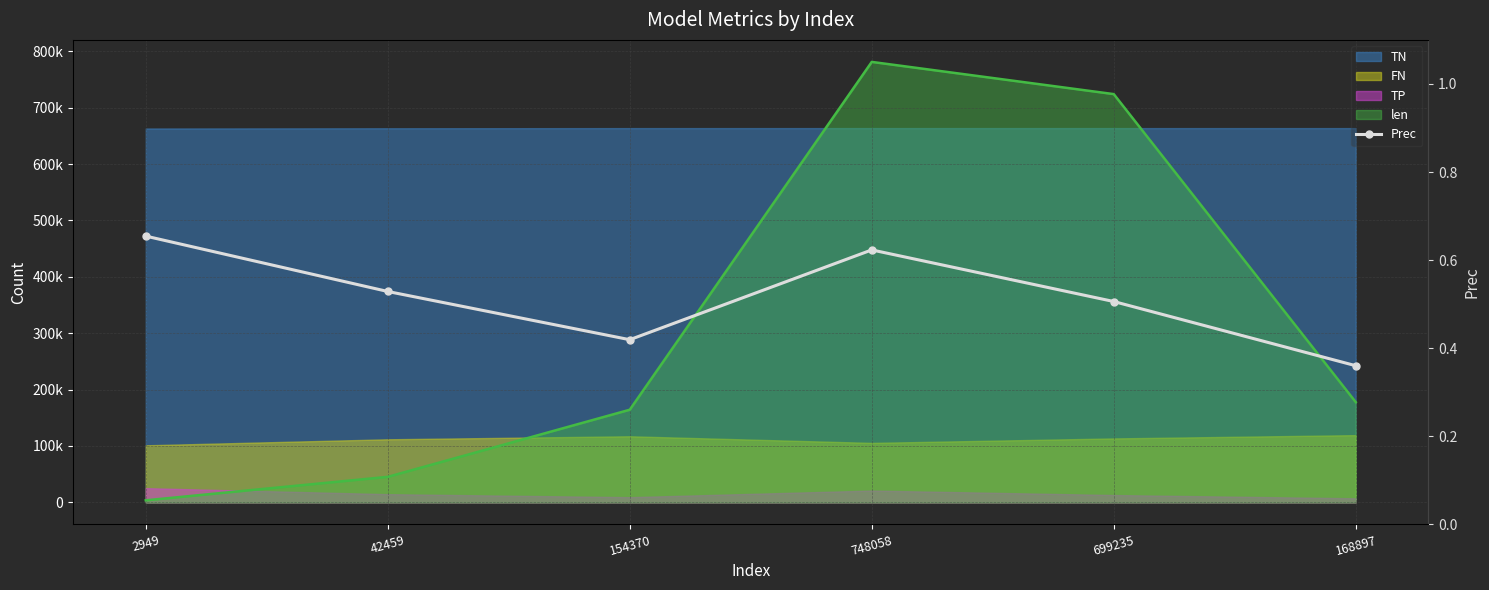

What position from the left is 168897?

6